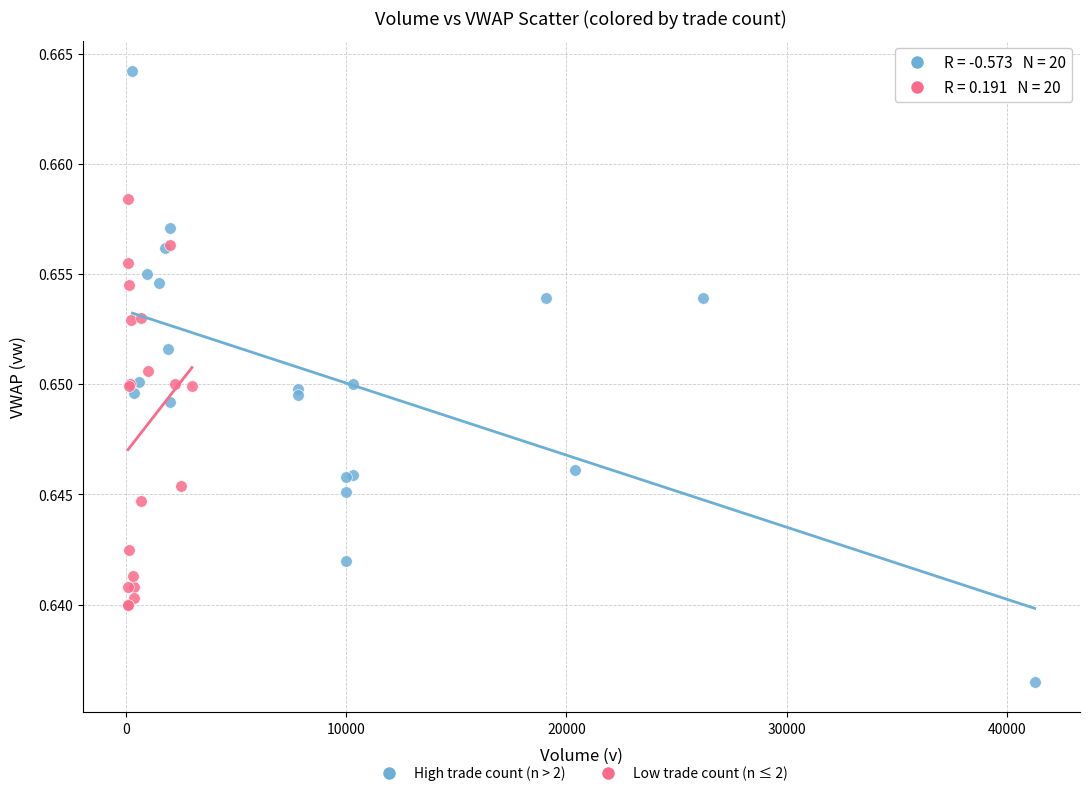

What are all the series names shown in the legend?

High trade count (n > 2), Low trade count (n ≤ 2)